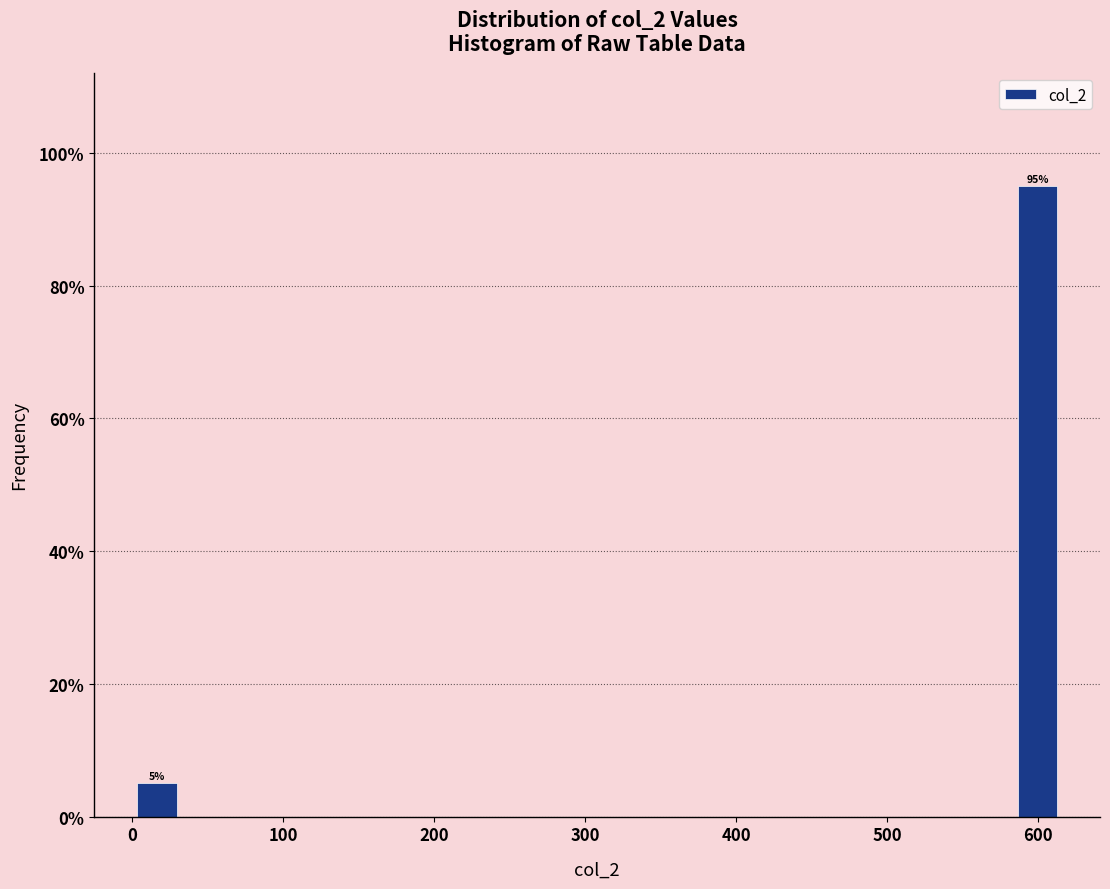

Read against the x-axis, roughly where is the centre of the tallest bar?

600